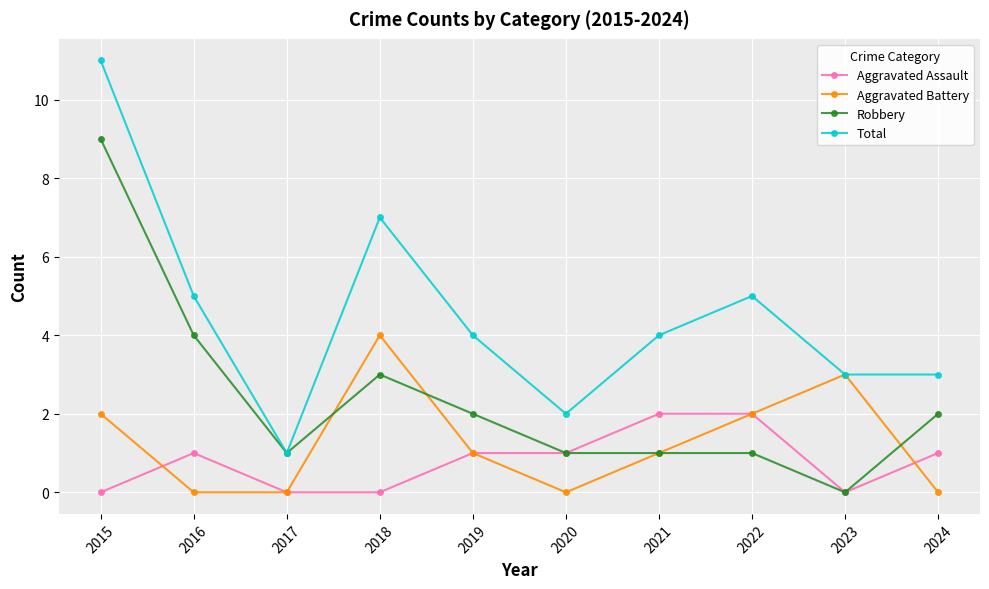

The value of Robbery at 2016 is 4. True or false?

True